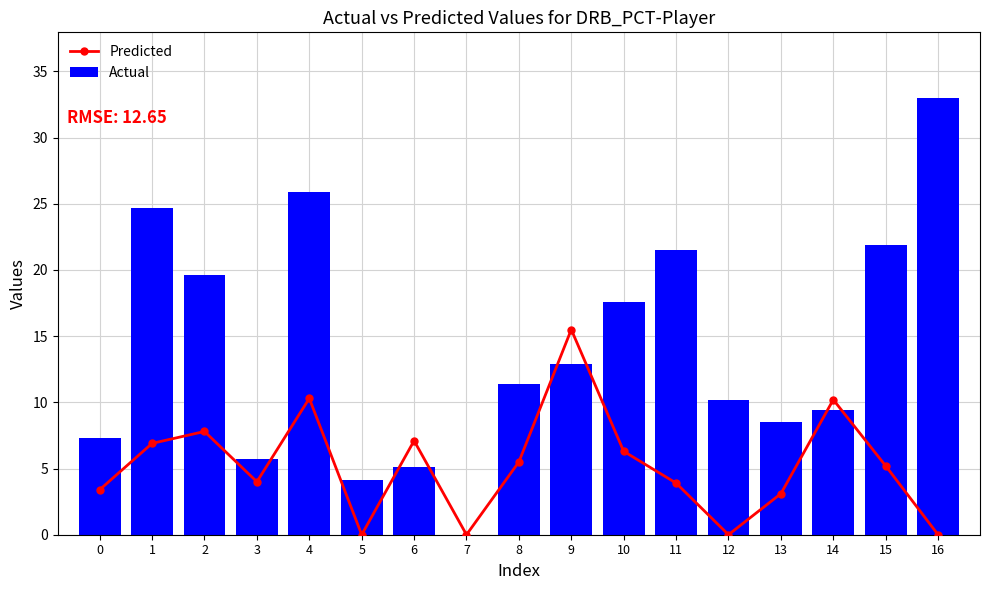

Is the value of Actual at 16 greater than the value of Predicted at 6?

Yes